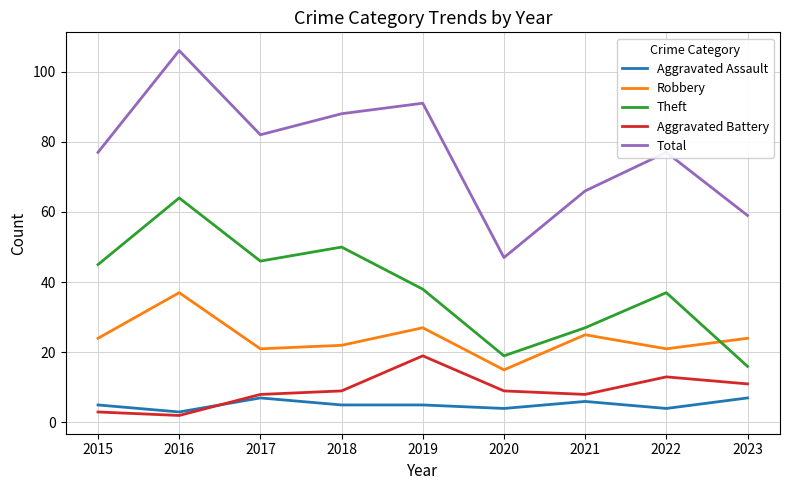

Between 2017 and 2023, which series saw the biggest shift?

Theft